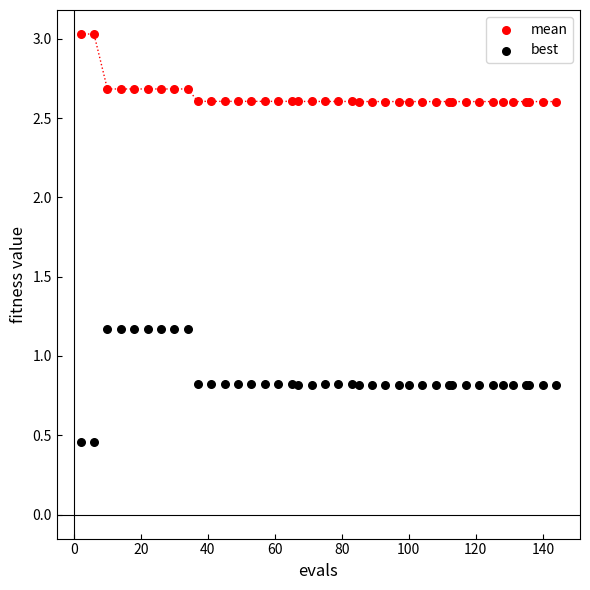

Which series reaches the maximum Y coordinate?

mean